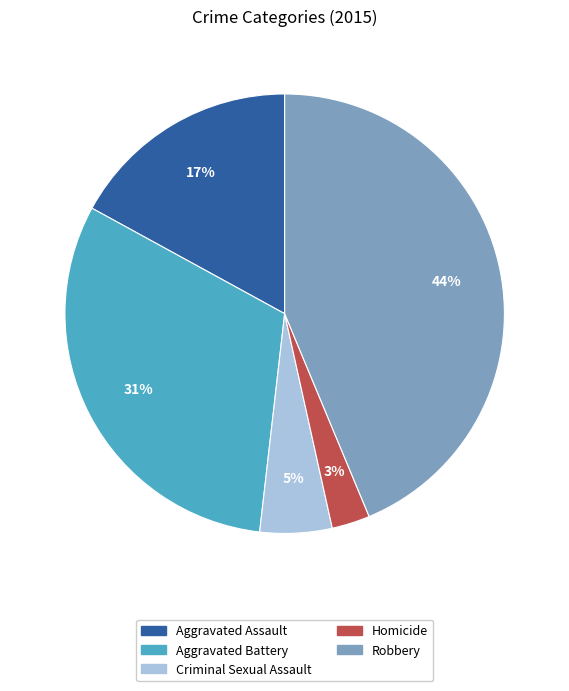

What is the largest slice in the pie chart?

Robbery